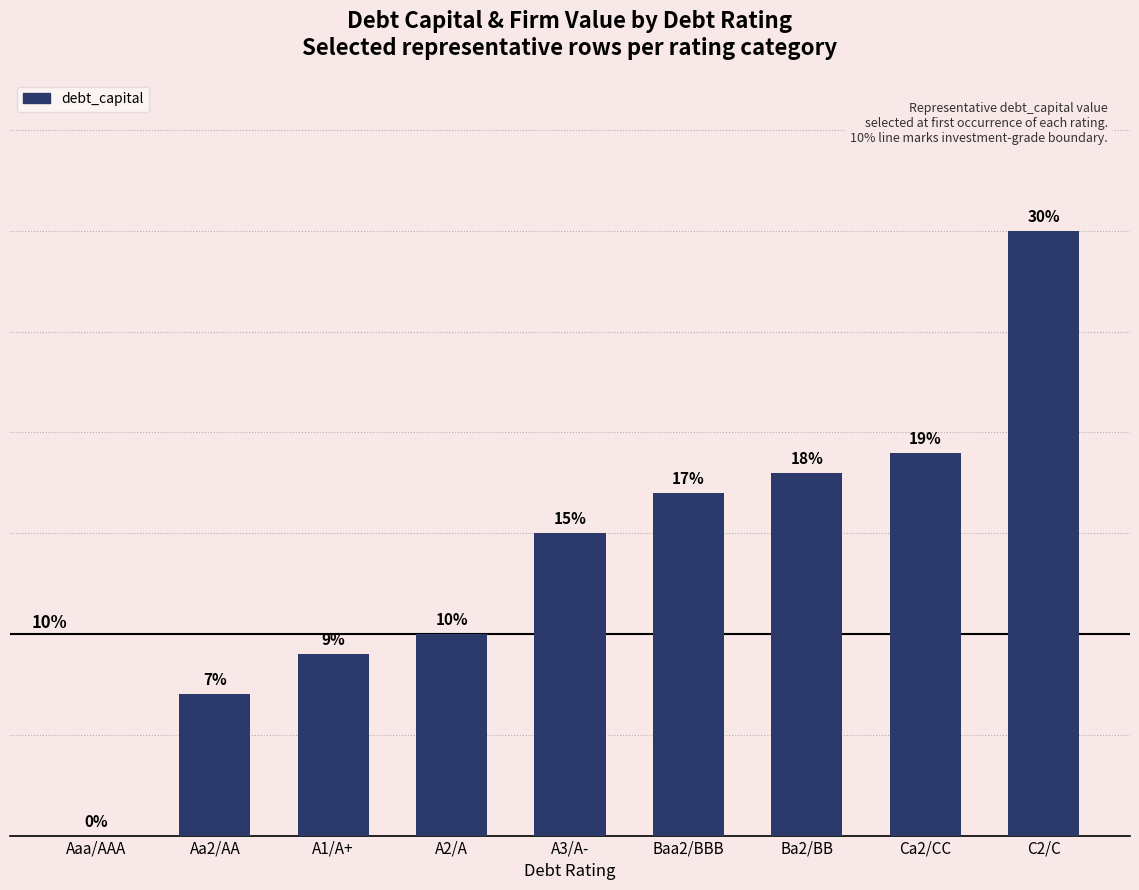

Are the bars horizontal?

No